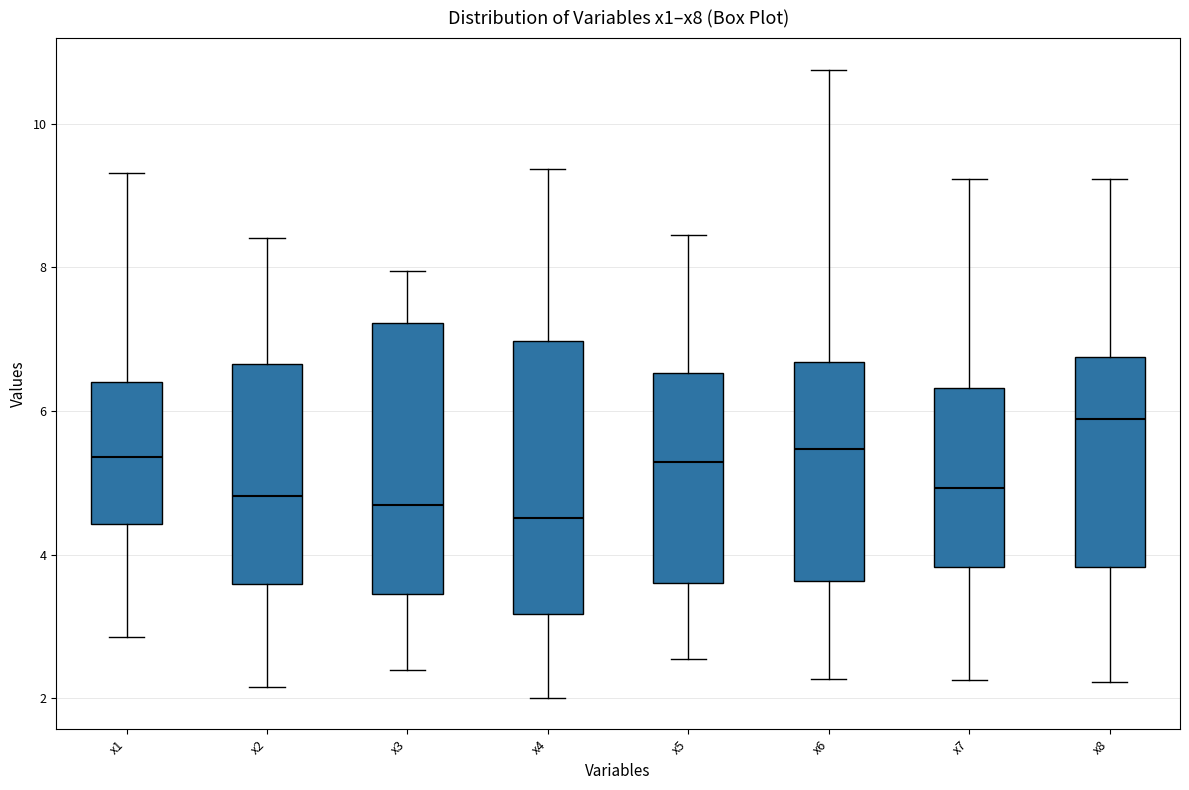

Where does the upper whisker of the box for x5 end on the y-axis? The values are not printed on the chart, so give them approximately, as read against the axis.

8.4